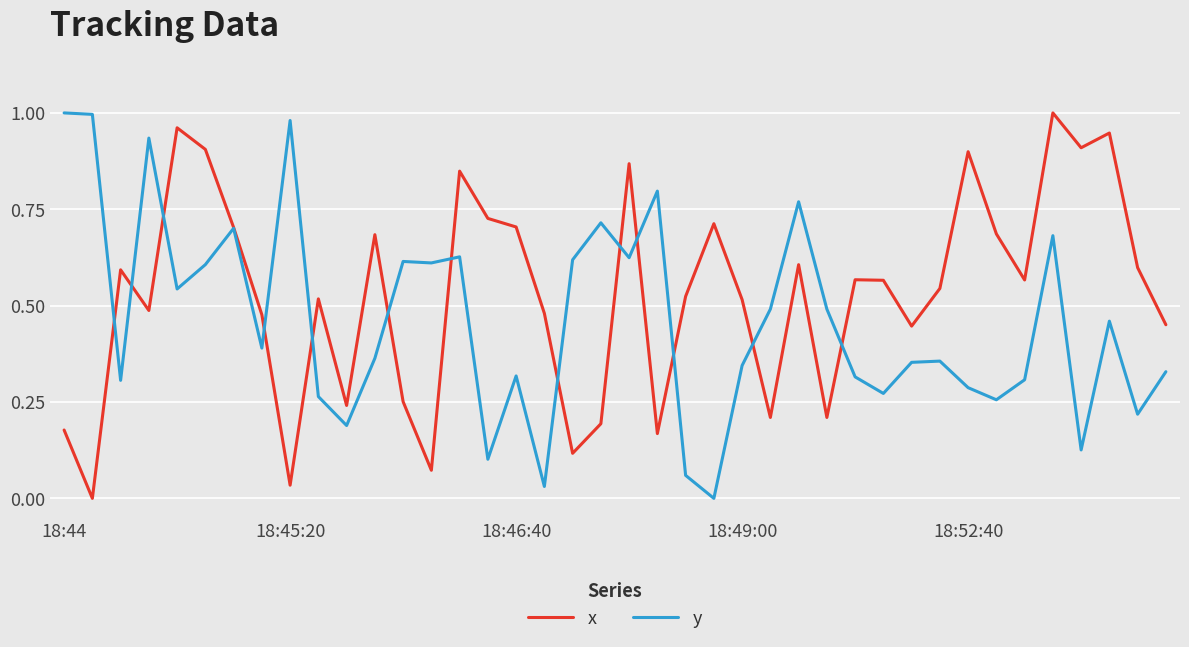

What are all the series names shown in the legend?

x, y